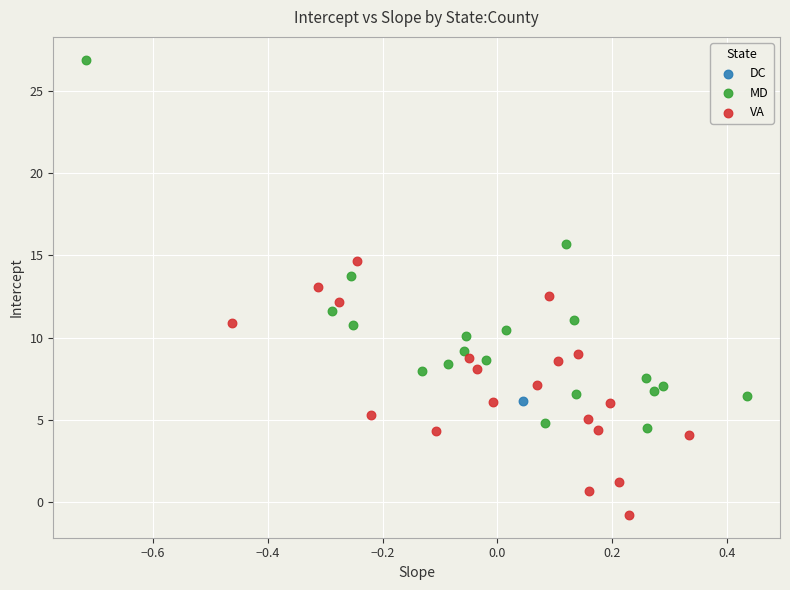

Which series reaches the maximum Y coordinate?

MD